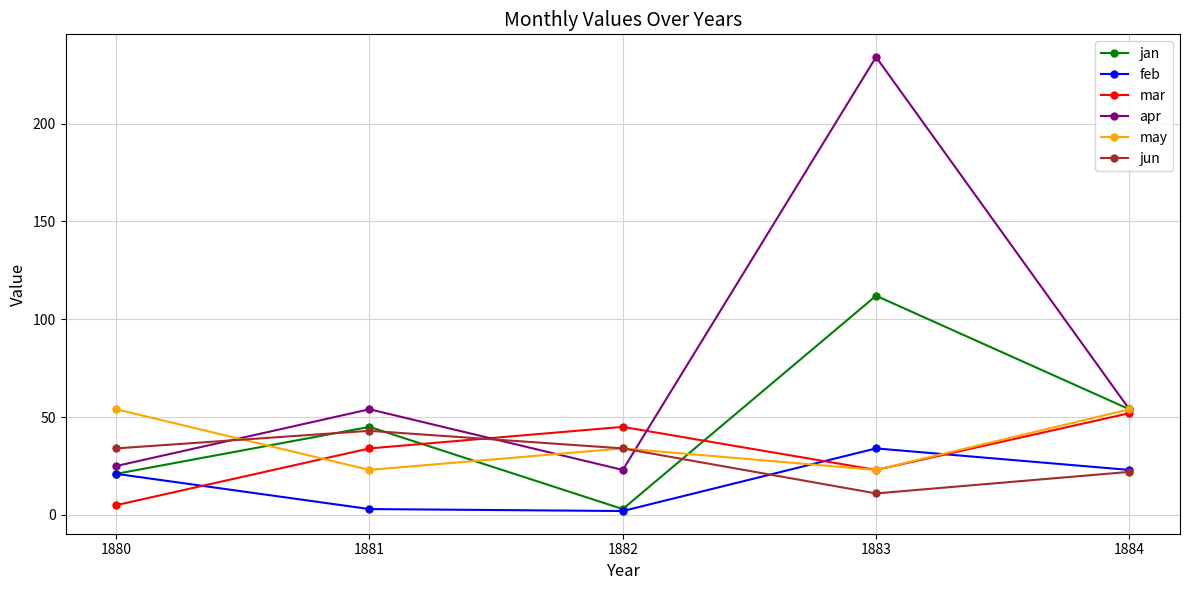

What is the maximum value for jun?

43